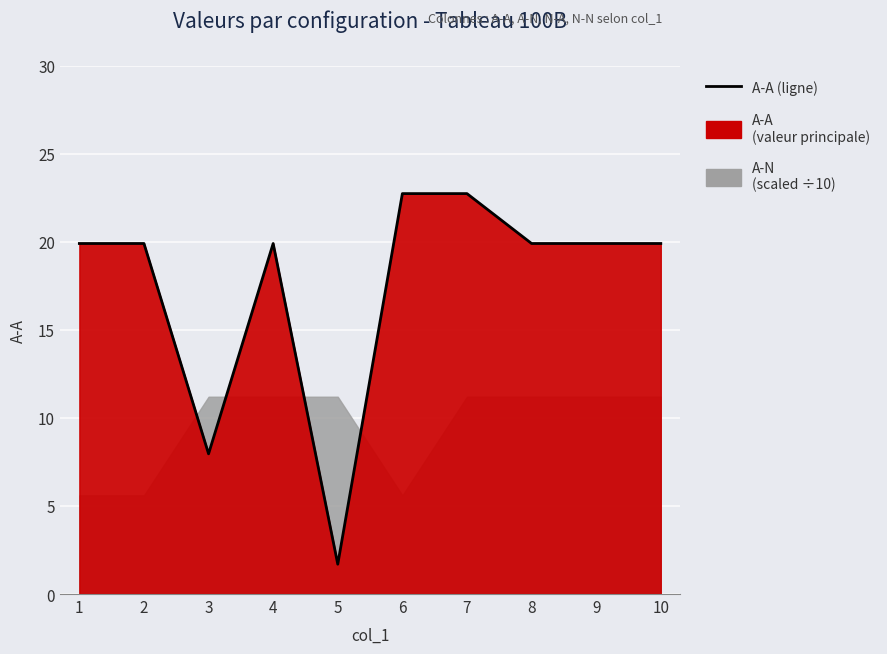

List the labels in order of value, smallest first.

5, 3, 1, 2, 4, 8, 9, 10, 6, 7